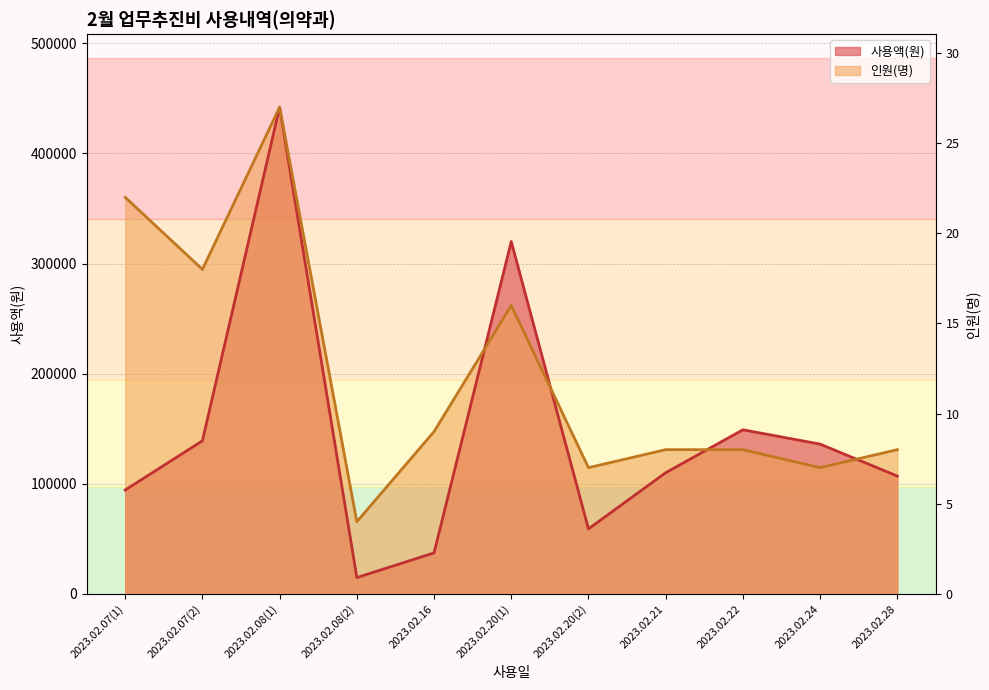

How many lines are shown in the chart?

2